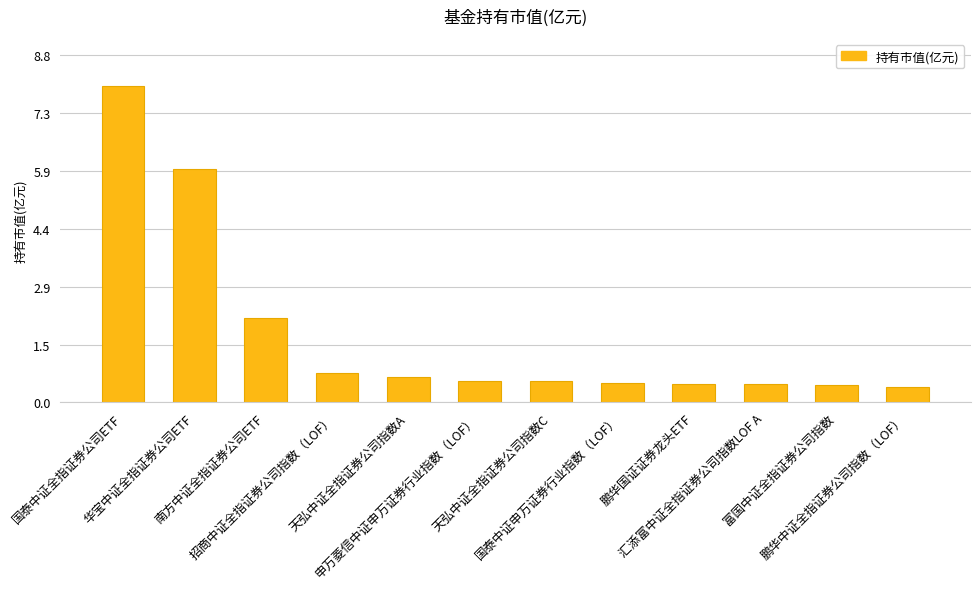

What is the difference between the second highest and second lowest values?

5.5